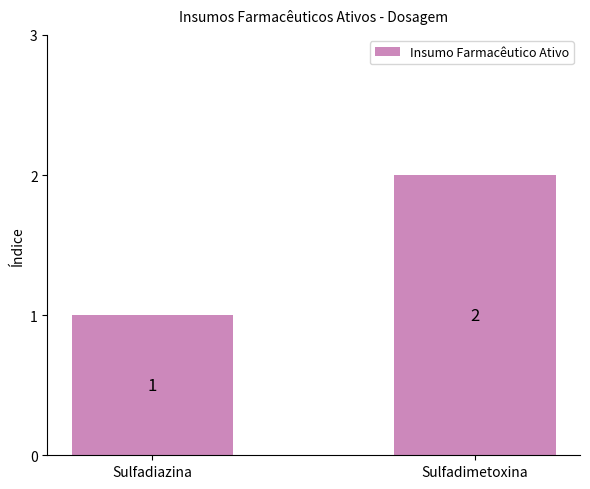

Count the values in the range 1 to 2.

2